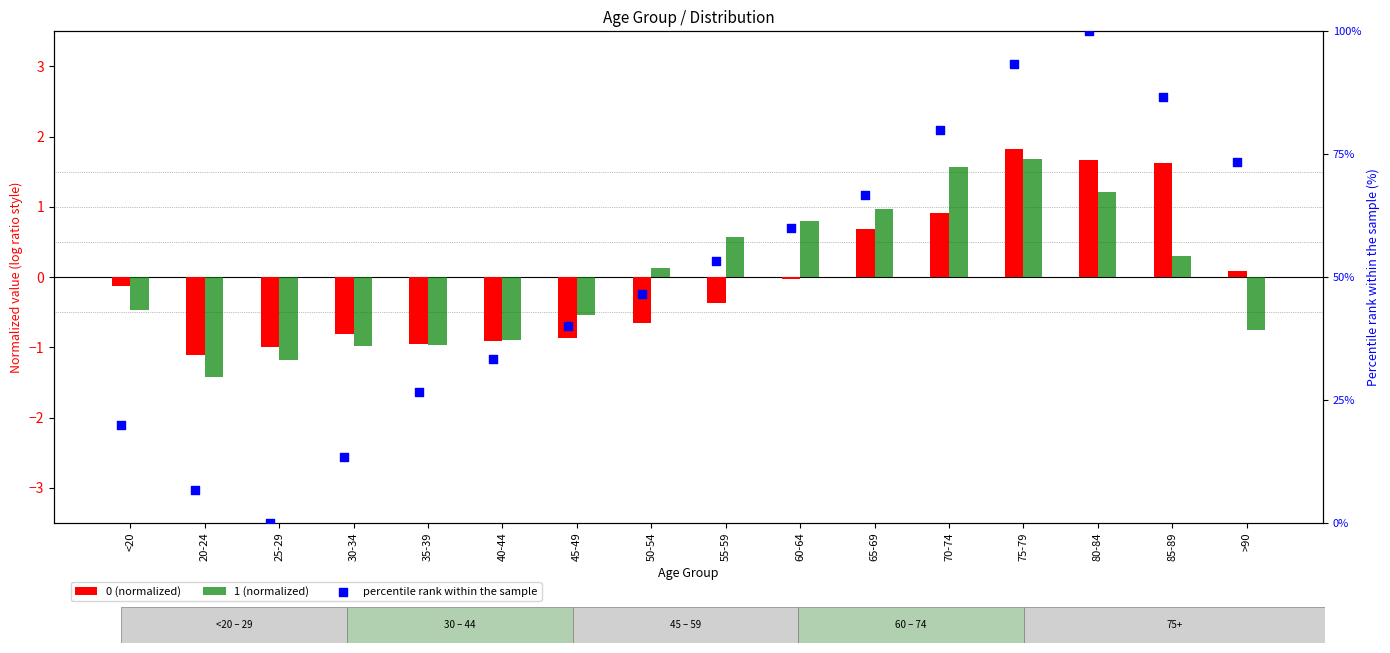

What are all the series names shown in the legend?

0 (normalized), 1 (normalized), percentile rank within the sample